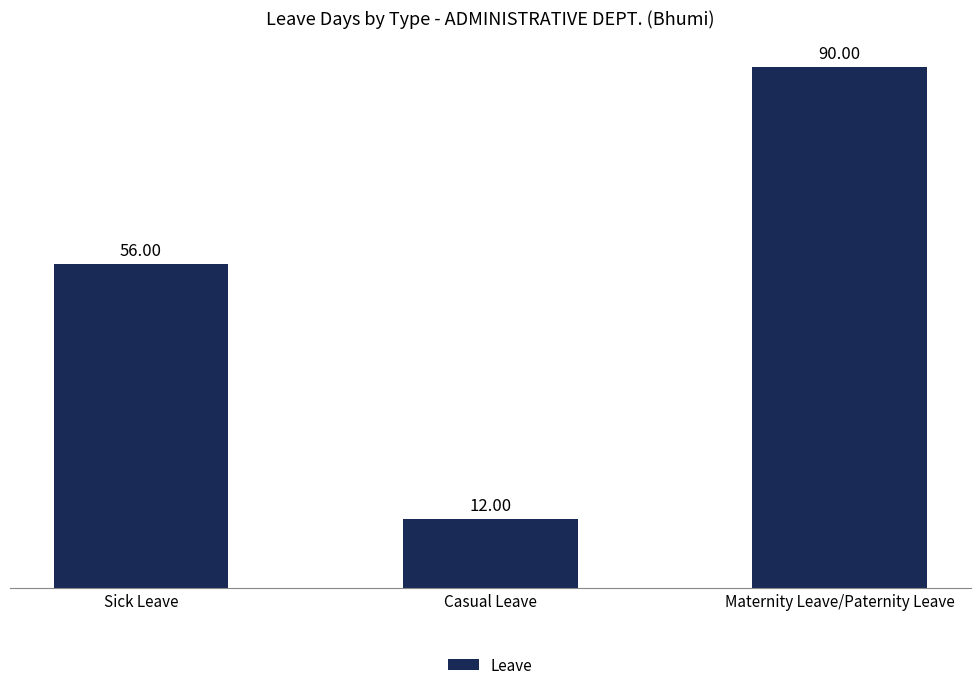

How many distinct data groups are displayed?

1